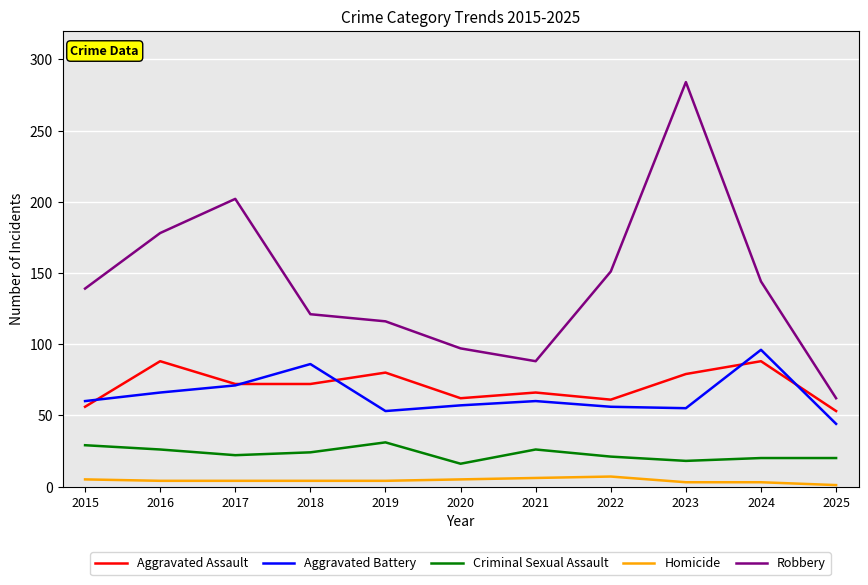

What is the sum of the Aggravated Battery values at 2024 and 2025?

140